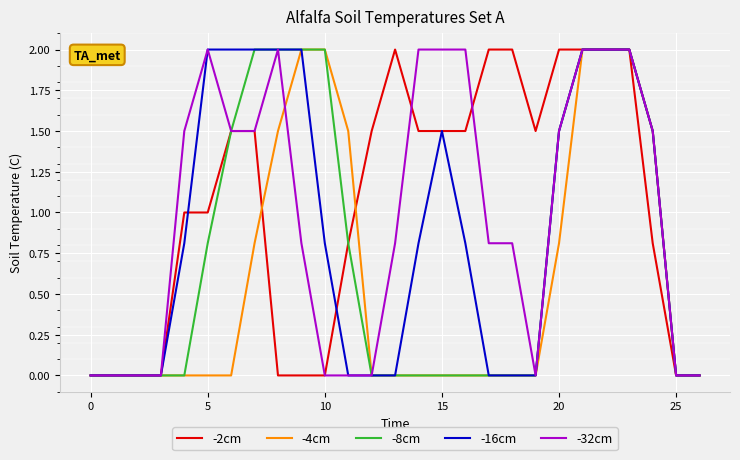

What is the highest value of the -16cm series?

2.0